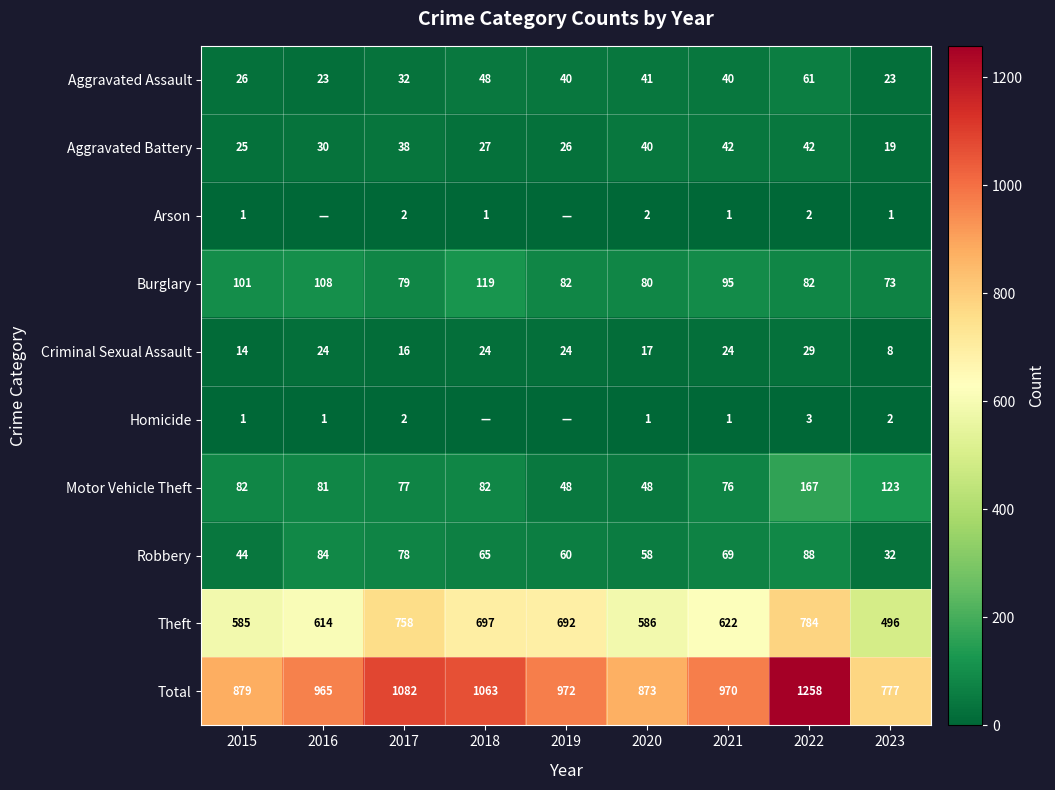

The Aggravated Assault series shows 13 at 2019. True or false?

False